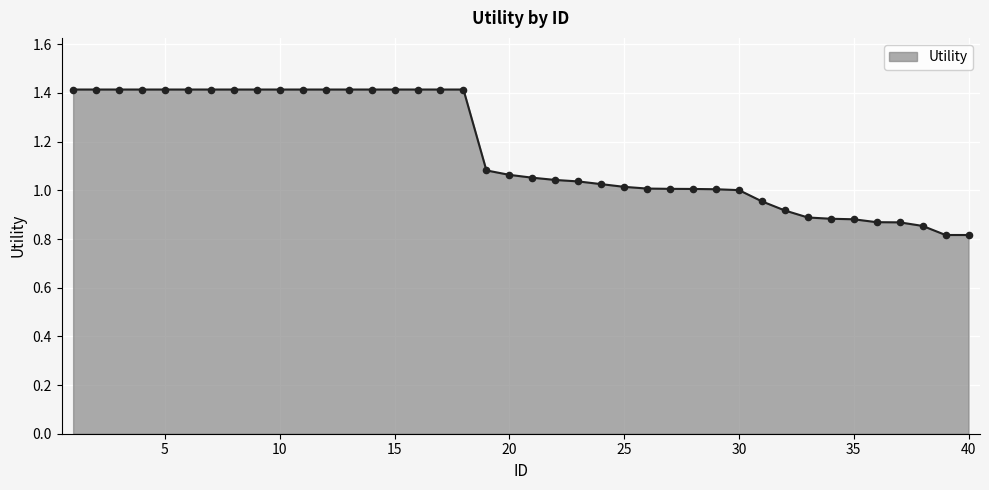

What is the greatest value displayed?

1.4